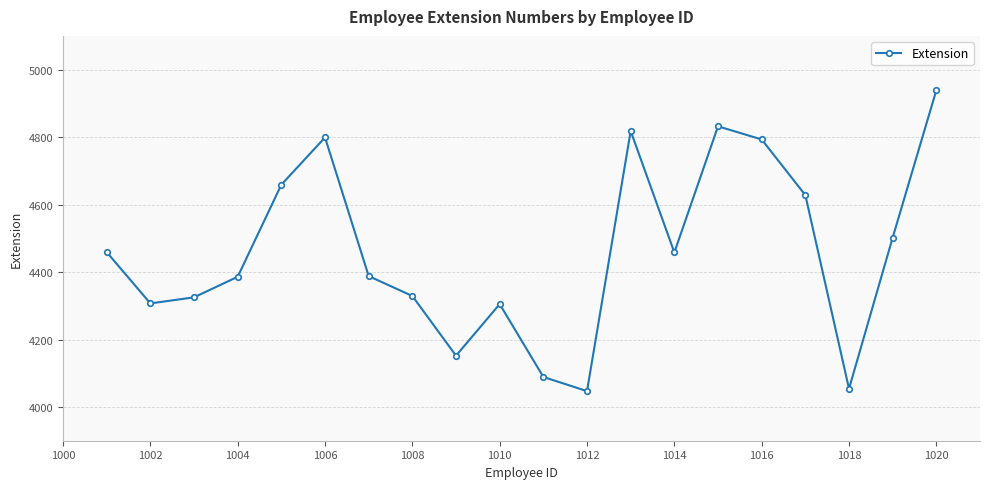

What is the average value?

4463